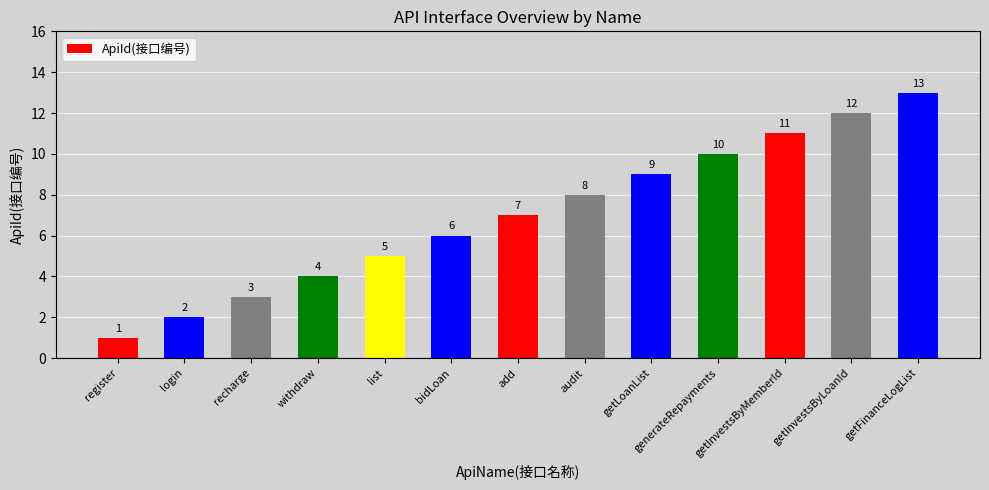

What is the label of the 10th bar from the right?

withdraw